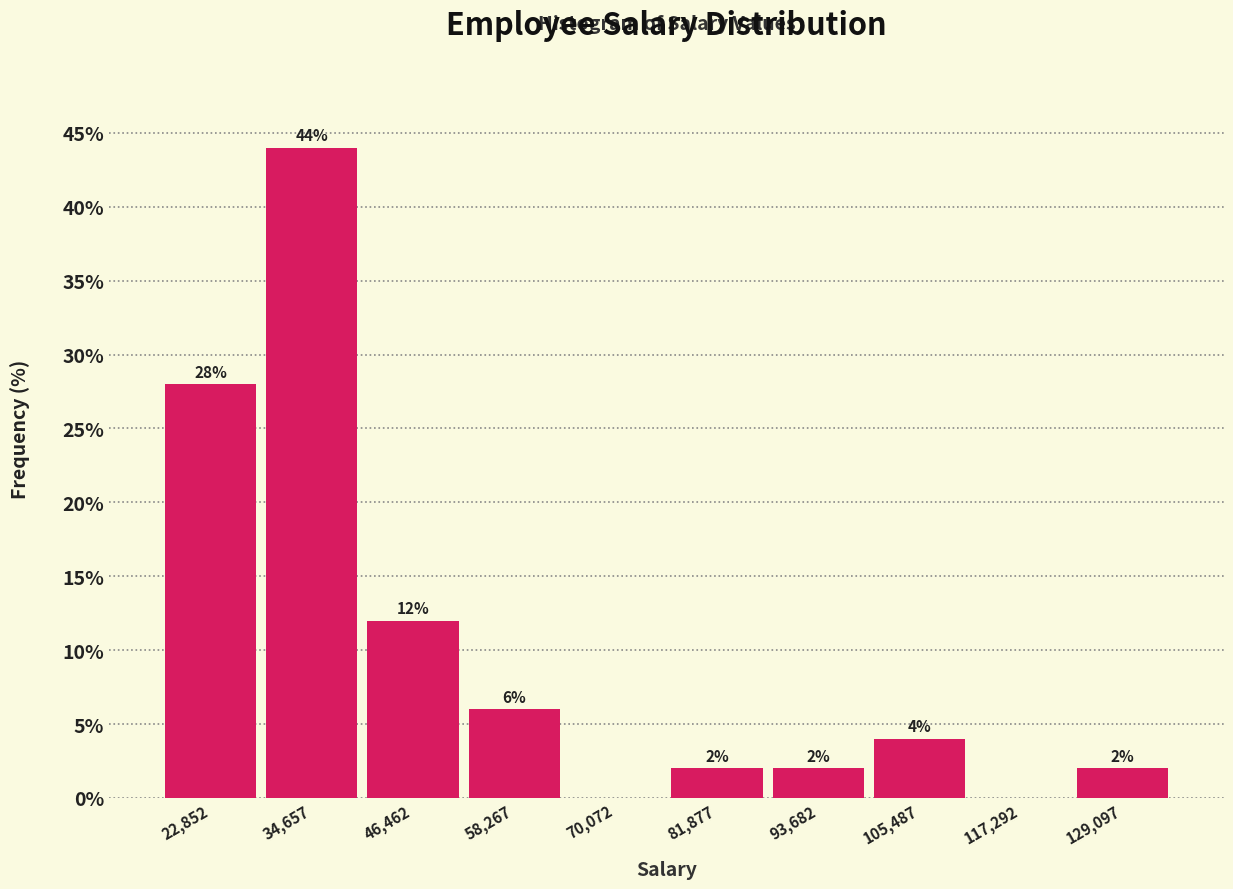

Over which range of the x-axis is the bar tallest?

28000 to 40000